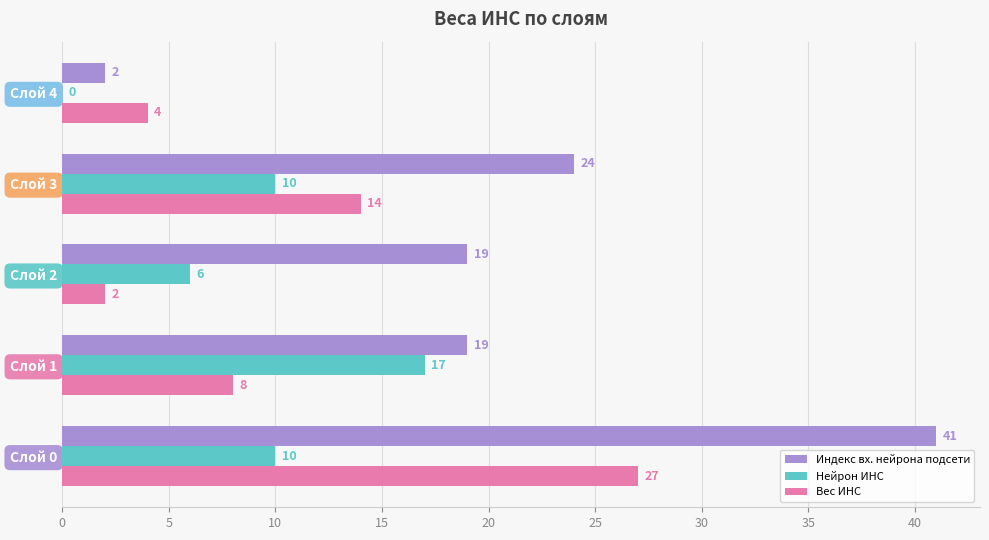

Between Слой 2 and Слой 3, which series saw the biggest shift?

Вес ИНС